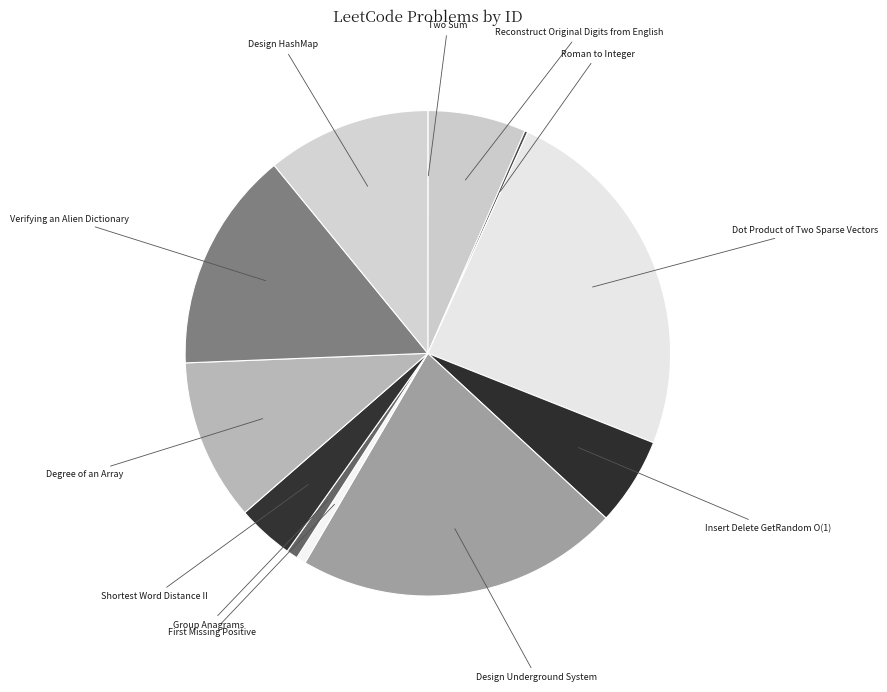

Is it true that Design HashMap is 1% of the pie?

False